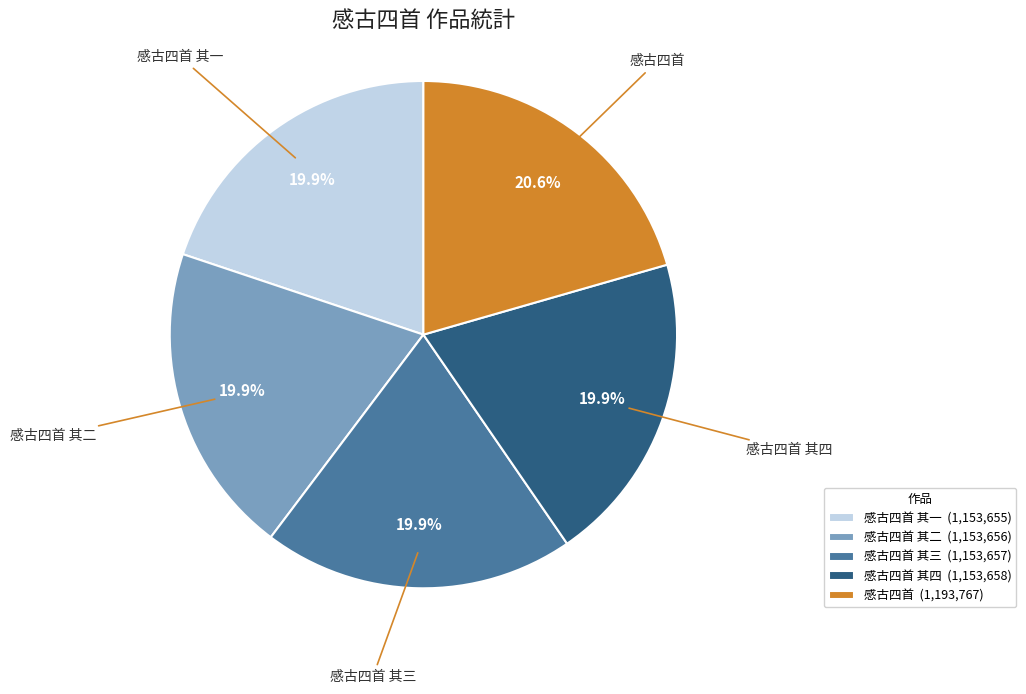

Between 感古四首 and 感古四首 其三, which is larger?

感古四首